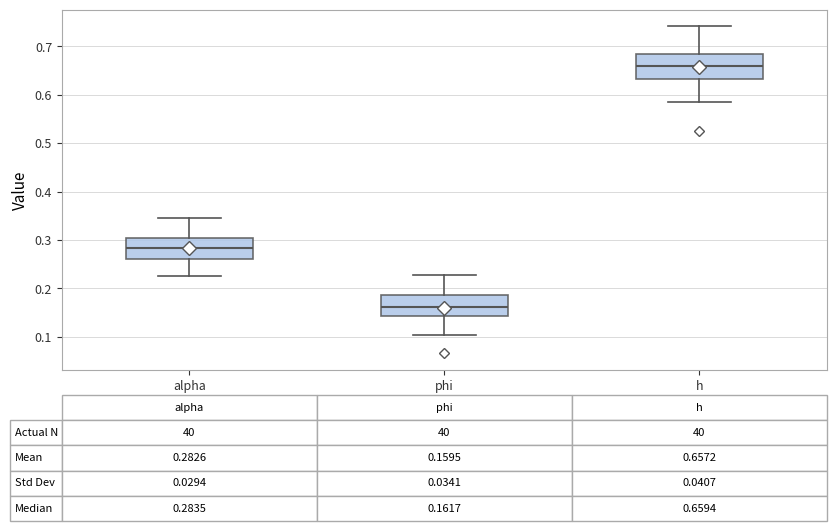

Which box's median line is the lowest?

phi